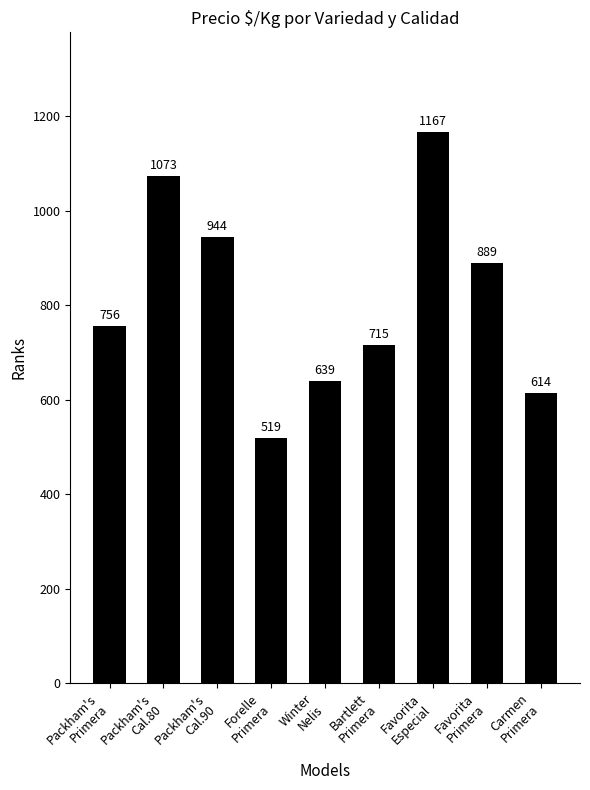

What position from the right is Winter
Nelis?

5